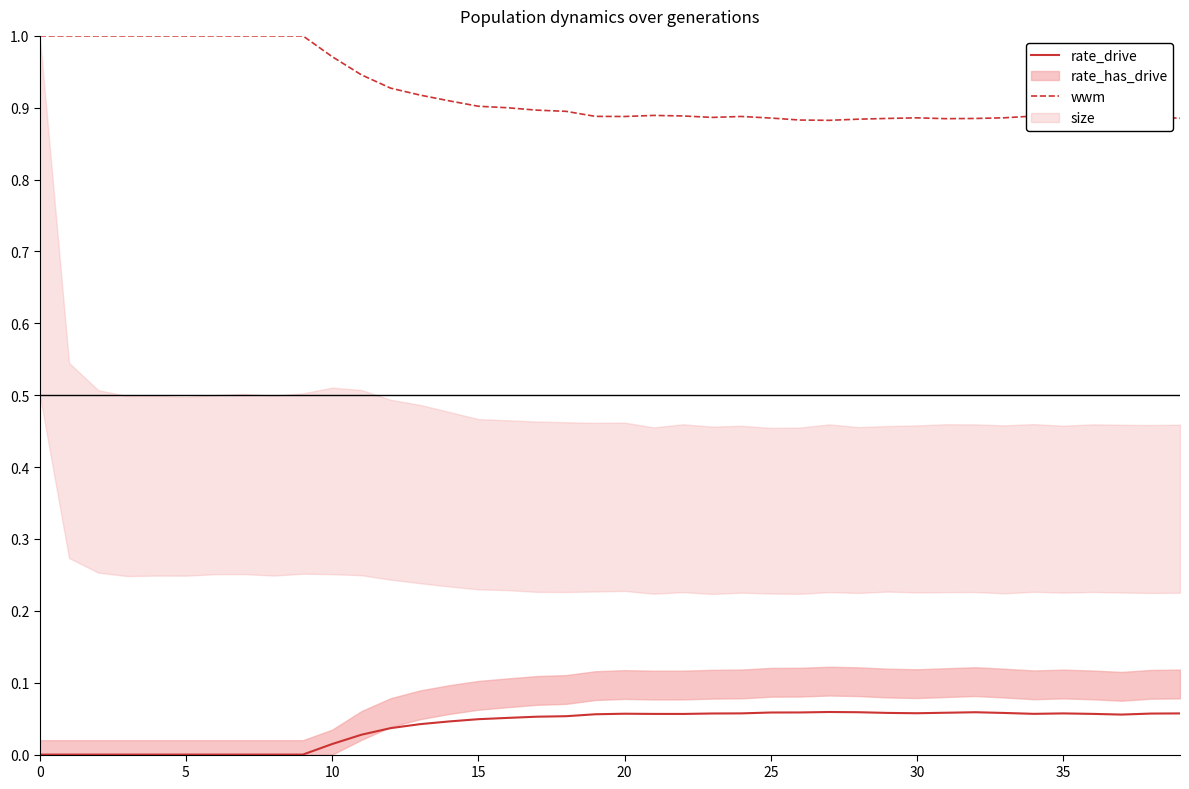

The value of wwm at 15 is 1.6. True or false?

False